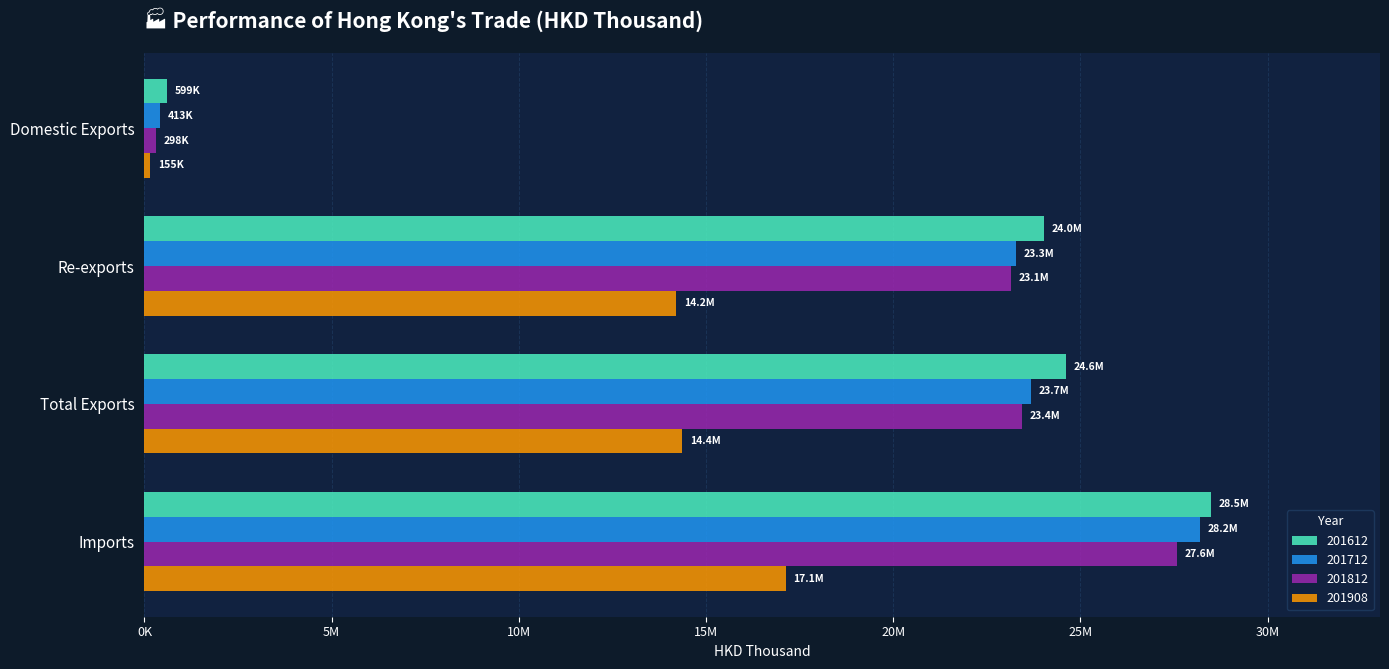

What are all the series names shown in the legend?

201612, 201712, 201812, 201908